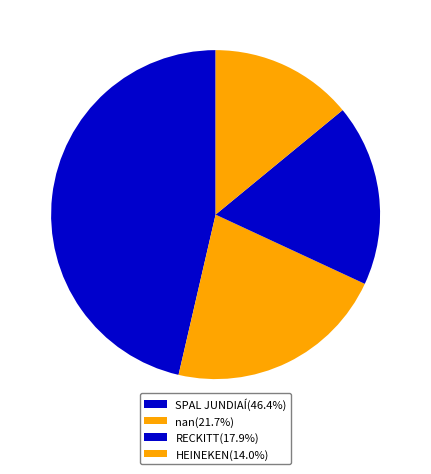

Do nan and RECKITT together represent more than half of the pie?

No